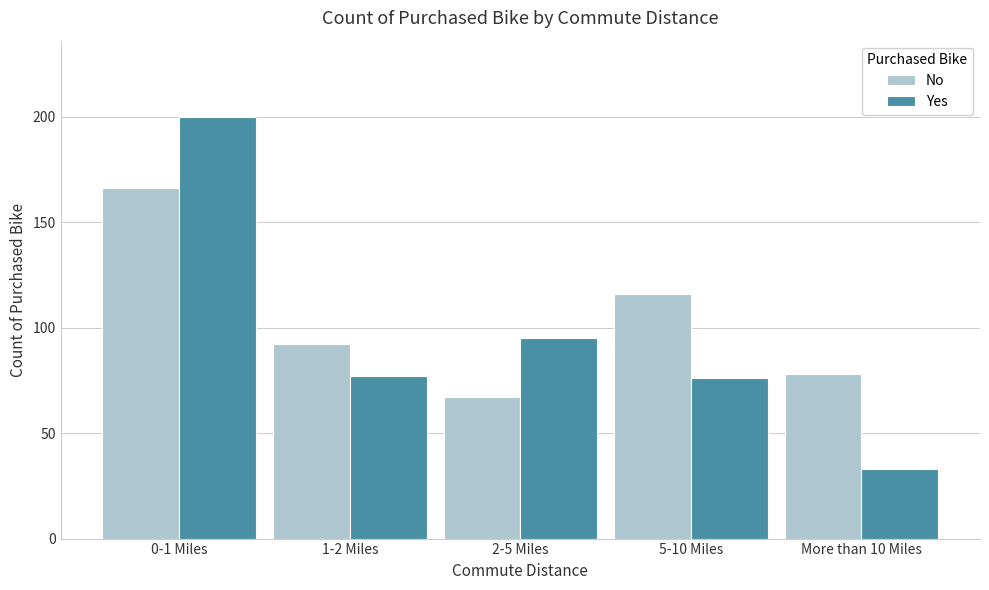

Reading left to right, what are all the values shown in this chart?

No: 166	92	67	116	78
Yes: 200	77	95	76	33